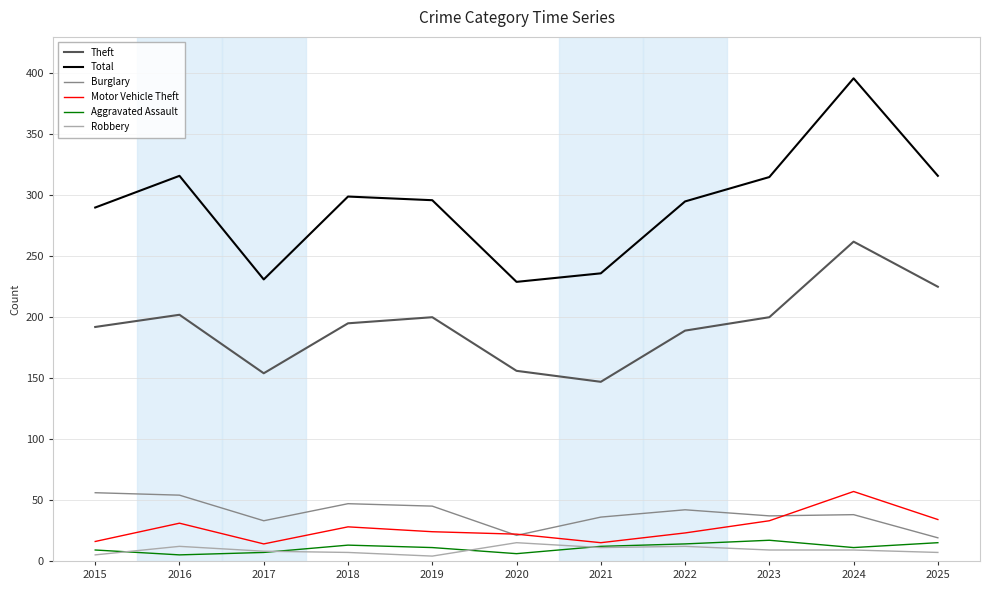

Is it true that Robbery equals 12 at 2016?

True